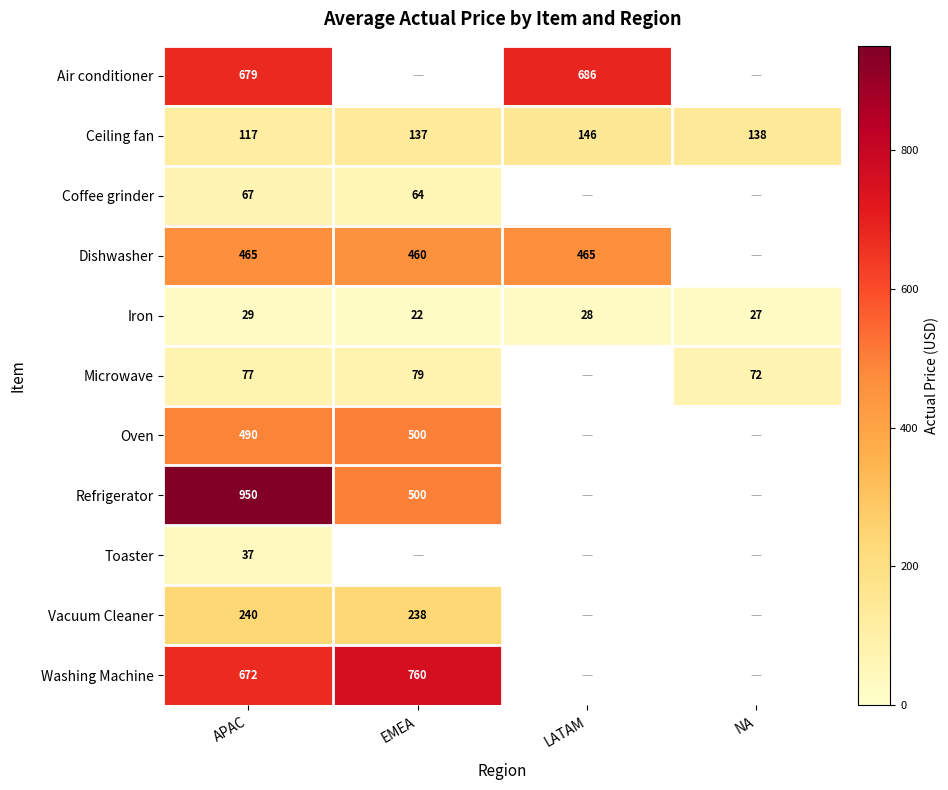

At APAC, list the series in order from largest to smallest.

Refrigerator, Air conditioner, Washing Machine, Oven, Dishwasher, Vacuum Cleaner, Ceiling fan, Microwave, Coffee grinder, Toaster, Iron